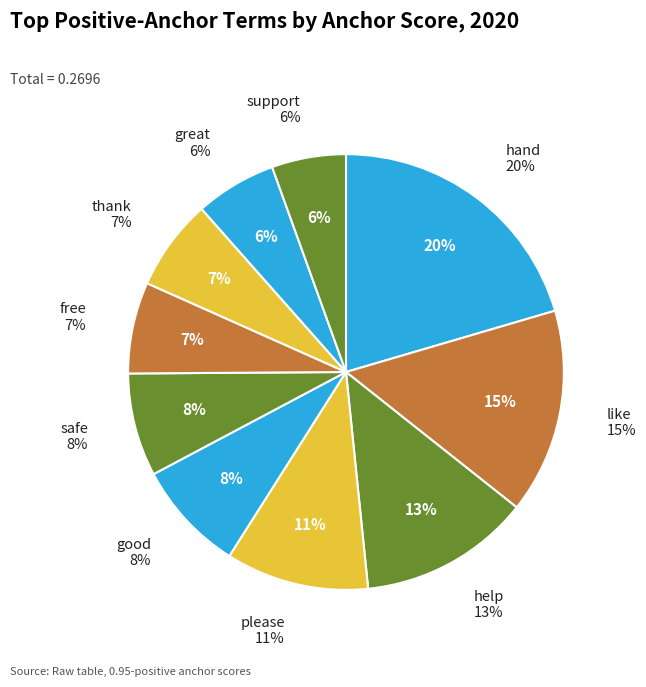

Combined, what portion of the pie is safe and support?

13.2%